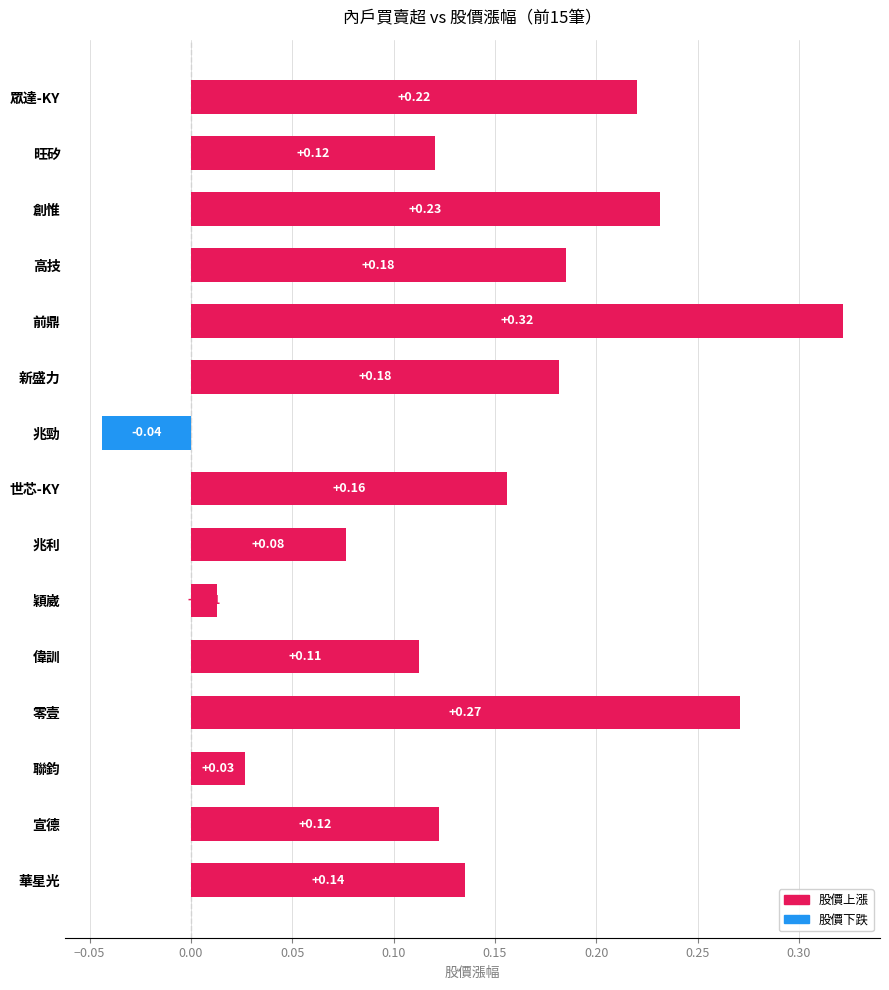

What is the difference between the maximum and minimum values?

0.4